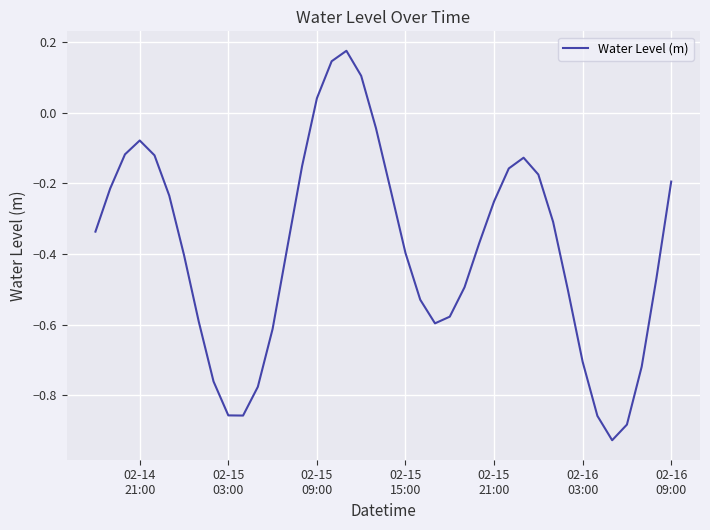

What is the difference between the maximum and minimum values?

1.1